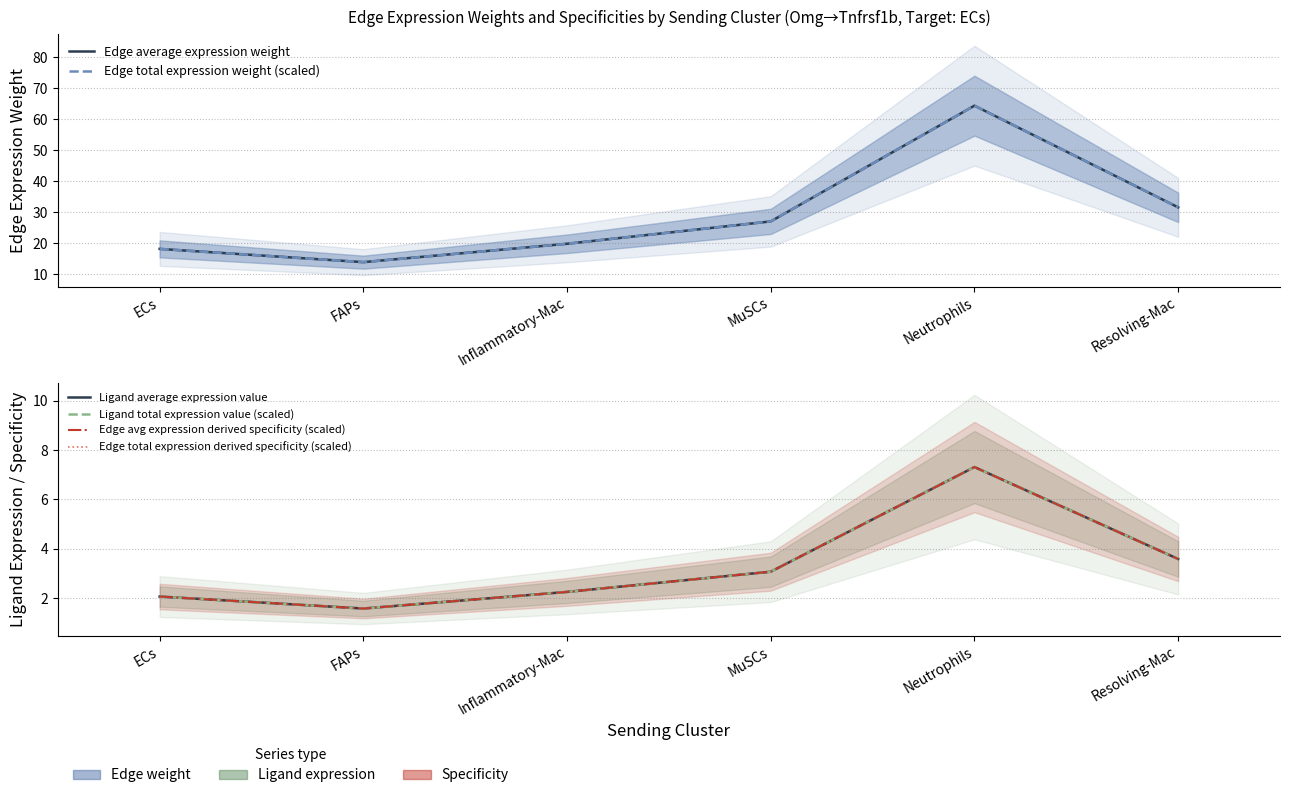

Between FAPs and Neutrophils, which series saw the biggest shift?

Edge average expression weight